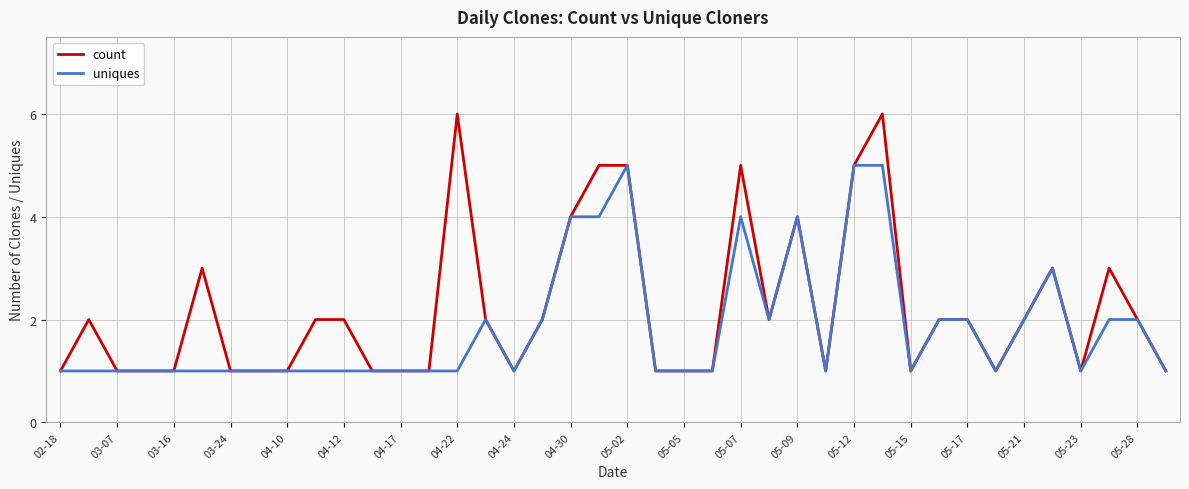

Which series has the largest total across all categories?

count